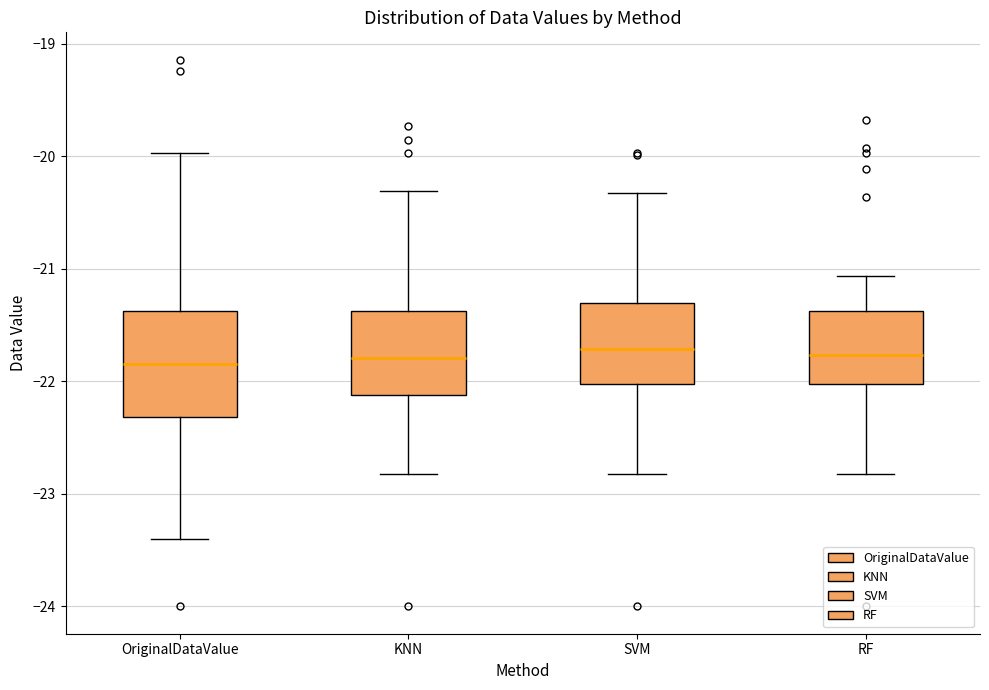

Reading left to right, read every box against the y-axis: the position of its median line, the range the box covers, and the ends of its whiskers. The values are not printed on the chart, so give them approximately, as read against the axis.

OriginalDataValue: median -21.8, box -22.3 to -21.4, whiskers -23.4 to -20.0
KNN: median -21.8, box -22.1 to -21.4, whiskers -22.8 to -20.3
SVM: median -21.7, box -22.0 to -21.3, whiskers -22.8 to -20.3
RF: median -21.8, box -22.0 to -21.4, whiskers -22.8 to -21.1